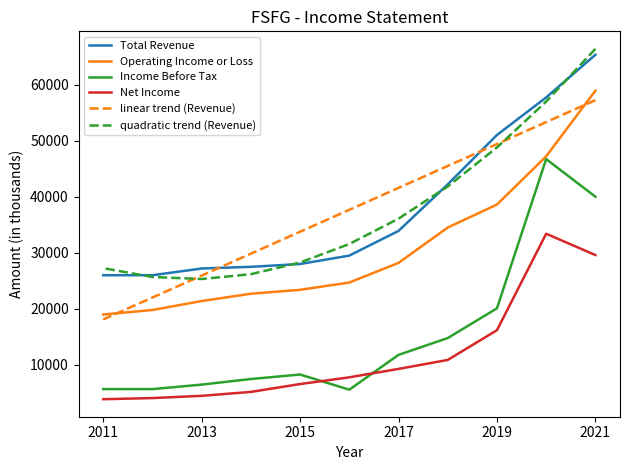

How many series are shown in this chart?

6